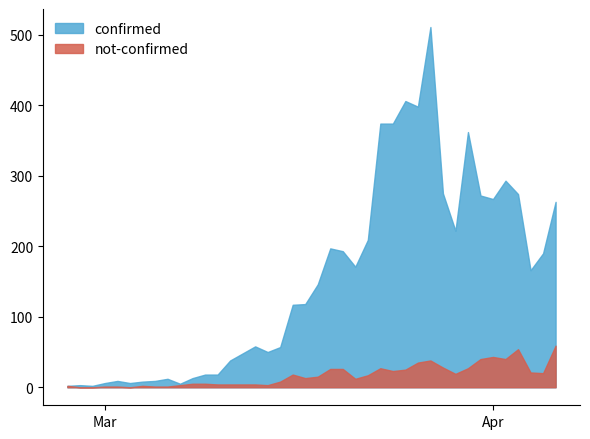

What are all the series names shown in the legend?

confirmed, not-confirmed